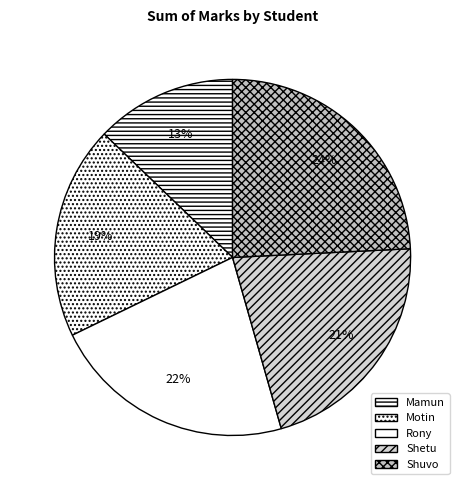

What is the smallest slice in the pie chart?

Mamun